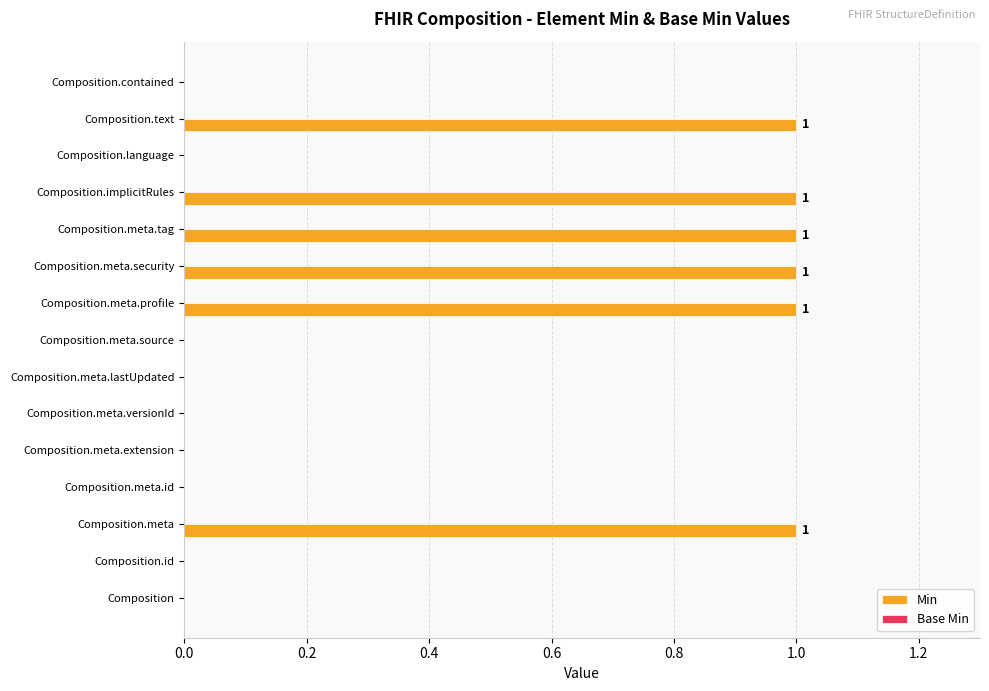

Reading bottom to top, list all the values displayed in this chart.

Composition=0	Composition.id=0	Composition.meta=1	Composition.meta.id=0	Composition.meta.extension=0	Composition.meta.versionId=0	Composition.meta.lastUpdated=0	Composition.meta.source=0	Composition.meta.profile=1	Composition.meta.security=1	Composition.meta.tag=1	Composition.implicitRules=1	Composition.language=0	Composition.text=1	Composition.contained=0